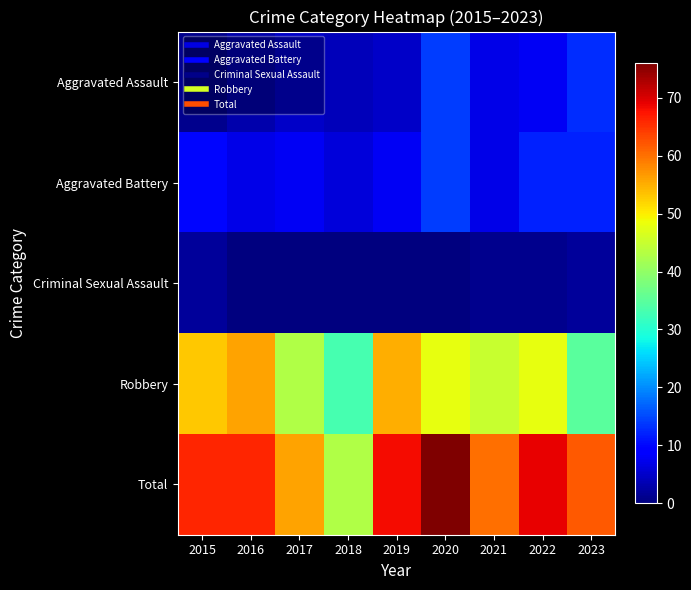

Reading right to left, what are all the values shown in this chart?

Aggravated Assault: 2023=13	2022=8	2021=7	2020=14	2019=5	2018=4	2017=5	2016=3	2015=1
Aggravated Battery: 2023=12	2022=12	2021=7	2020=14	2019=8	2018=6	2017=8	2016=7	2015=10
Criminal Sexual Assault: 2023=2	2022=1	2021=1	2020=0	2019=0	2018=0	2017=0	2016=0	2015=2
Robbery: 2023=35	2022=48	2021=45	2020=48	2019=55	2018=33	2017=43	2016=56	2015=53
Total: 2023=62	2022=69	2021=60	2020=76	2019=68	2018=43	2017=56	2016=66	2015=66